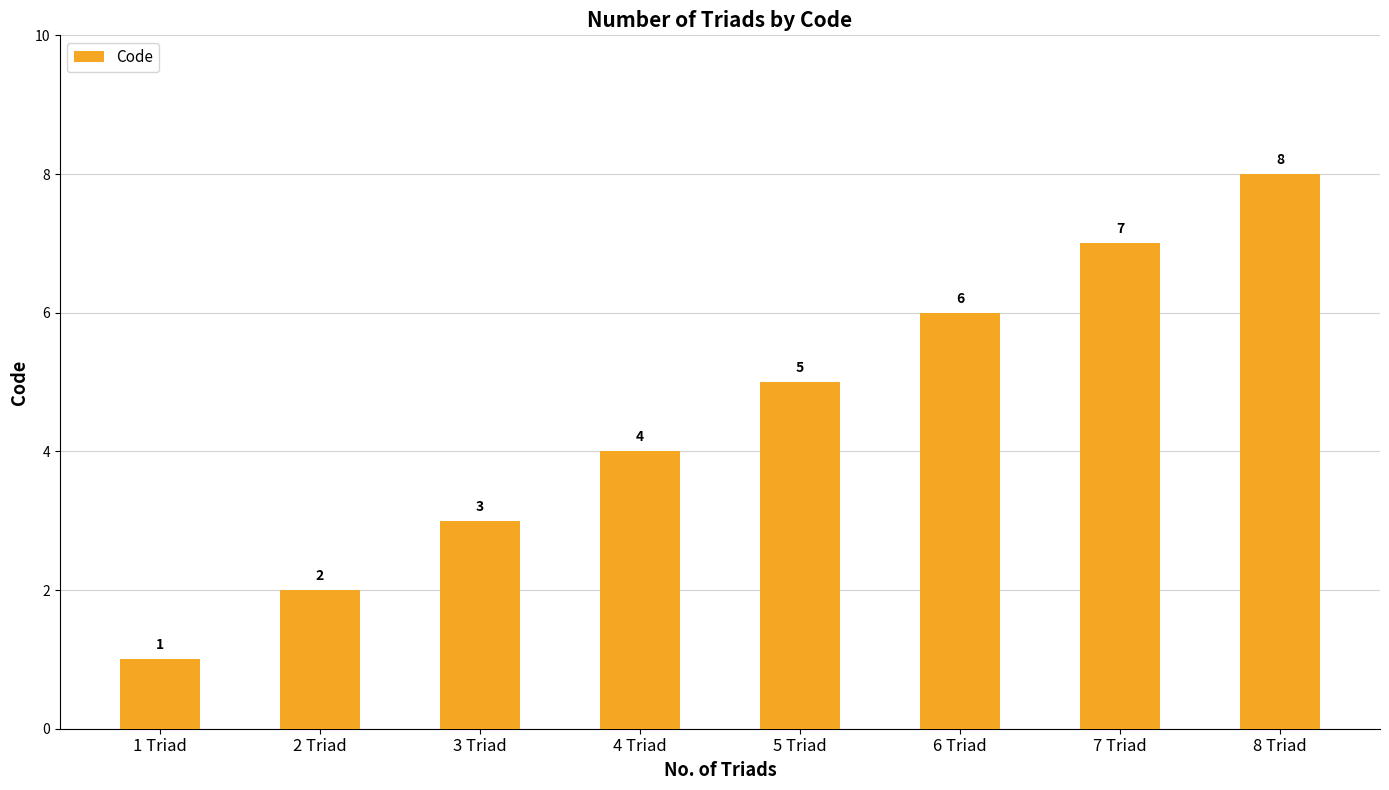

Reading left to right, extract all data points from this chart.

1 Triad=1	2 Triad=2	3 Triad=3	4 Triad=4	5 Triad=5	6 Triad=6	7 Triad=7	8 Triad=8